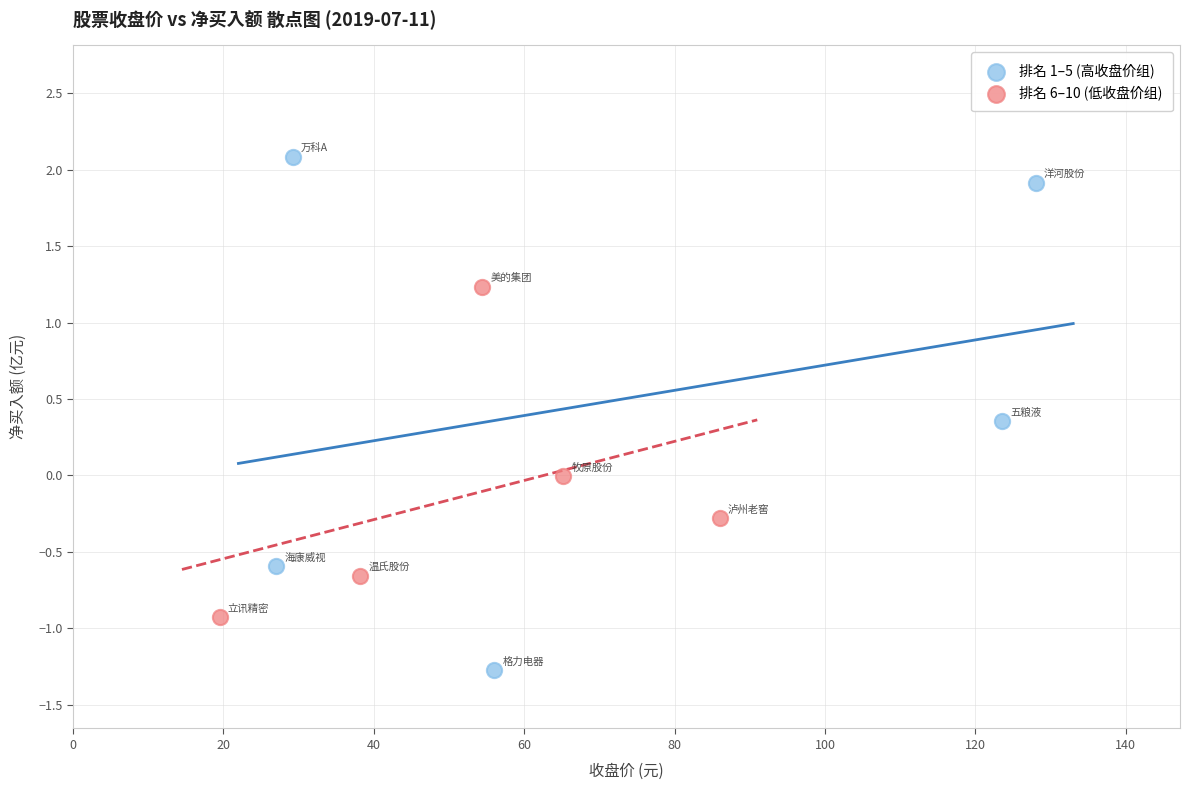

Which series has the largest Y range (max minus min)?

排名 1–5 (高收盘价组)